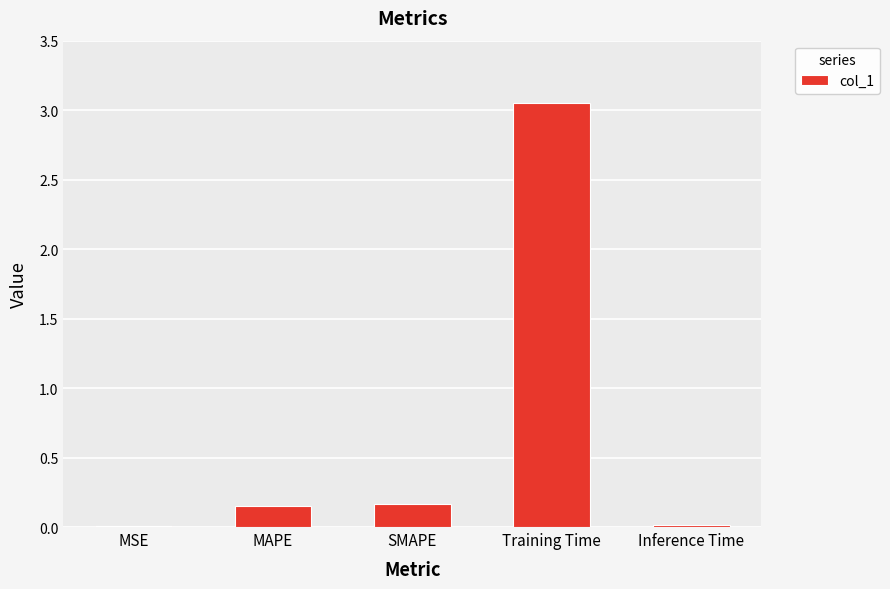

Which label corresponds to the largest value in the chart?

Training Time